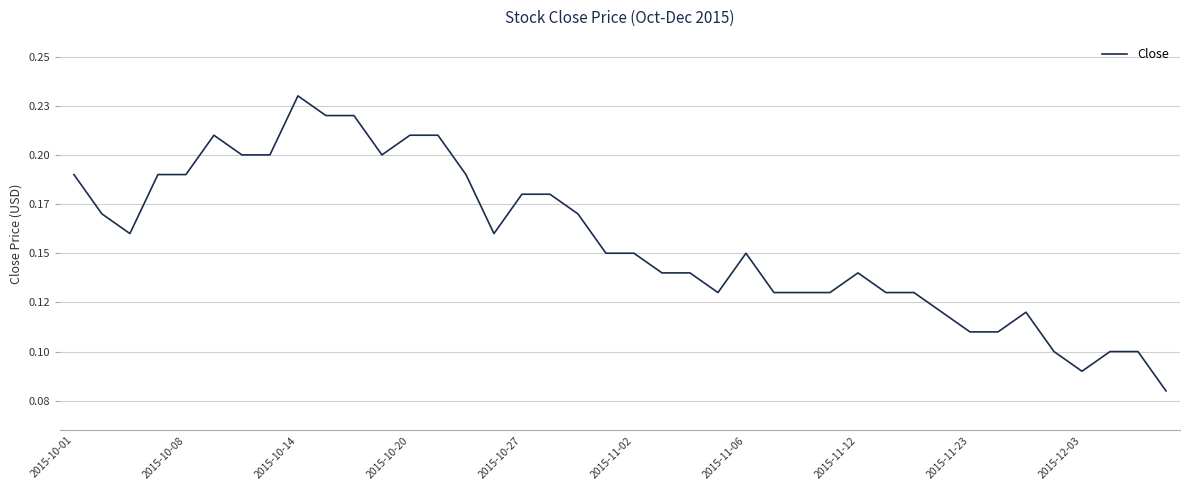

Is this an area chart (filled region under the line)?

No